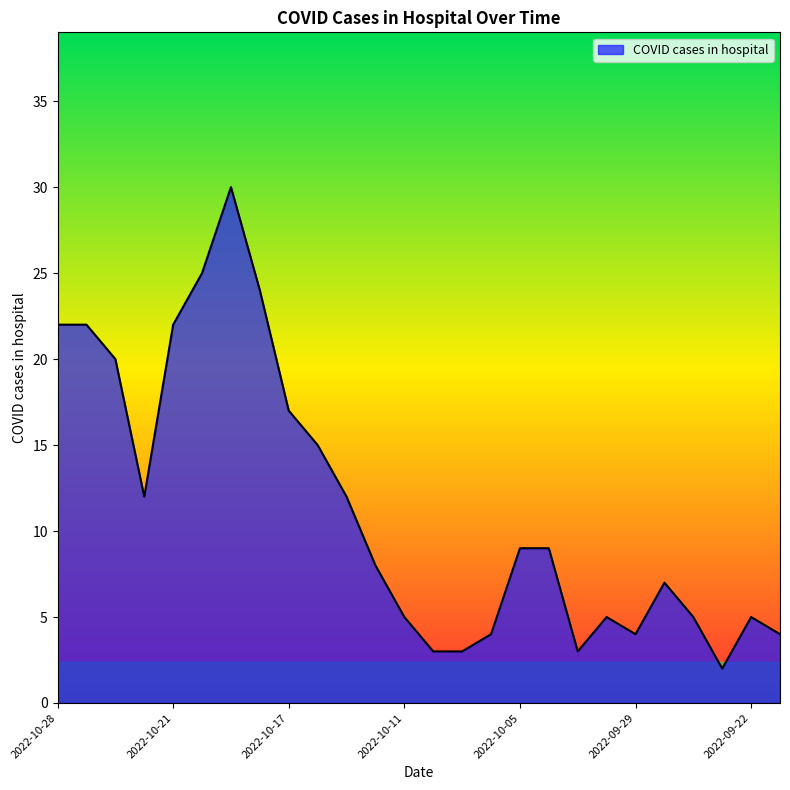

What is the maximum value shown in the chart?

30